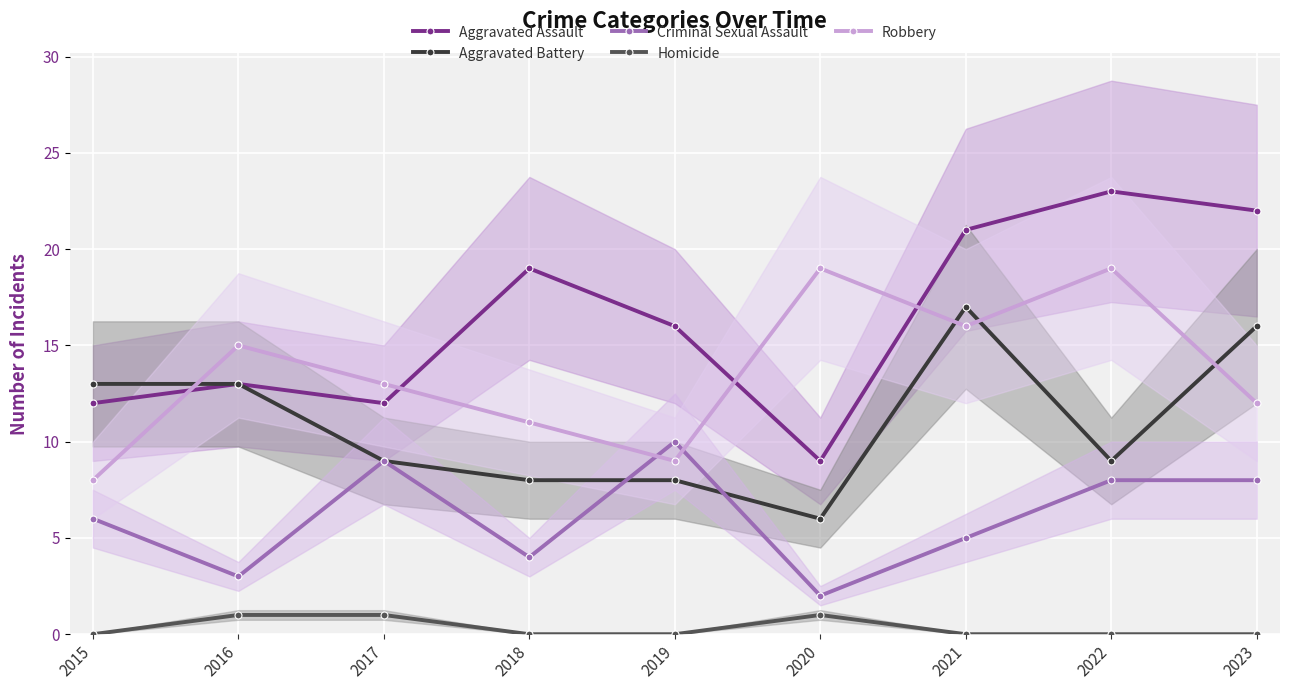

True or false: Aggravated Battery and Aggravated Assault intersect in this chart.

False